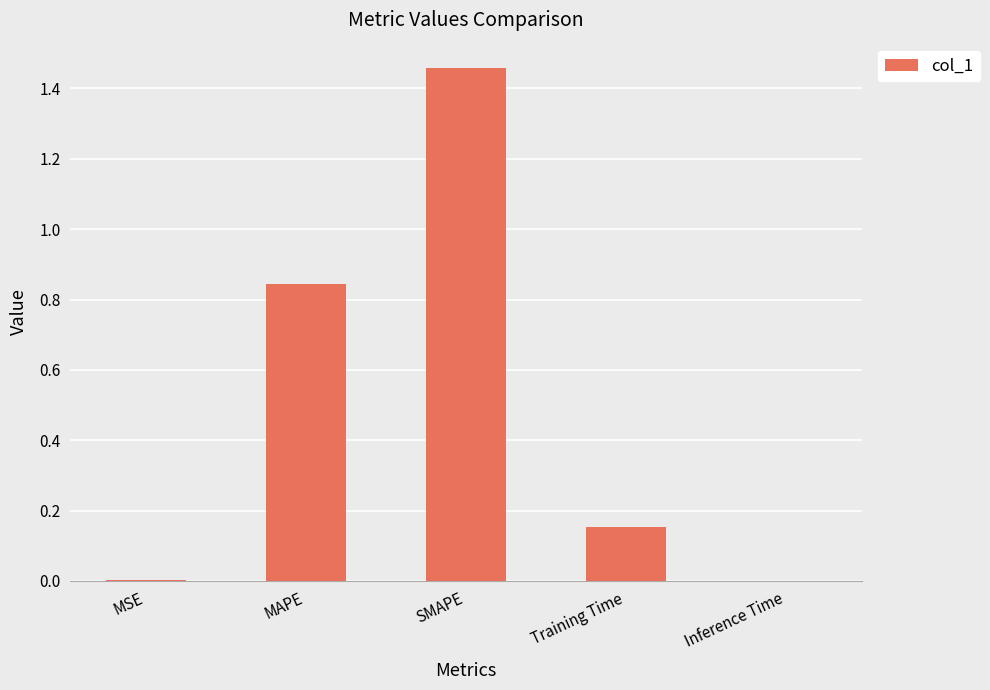

Which category has the highest value across all series?

SMAPE